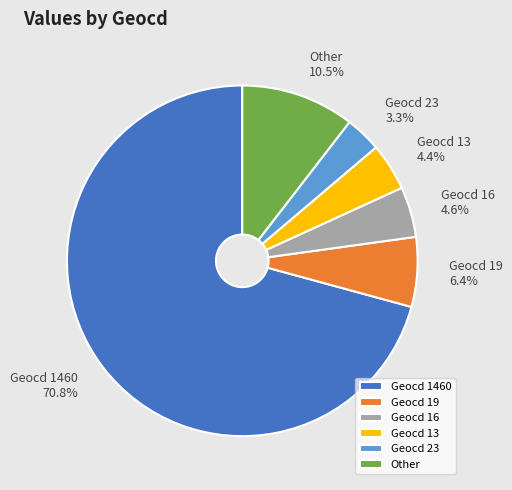

Which category has the biggest portion of the pie?

Geocd 1460